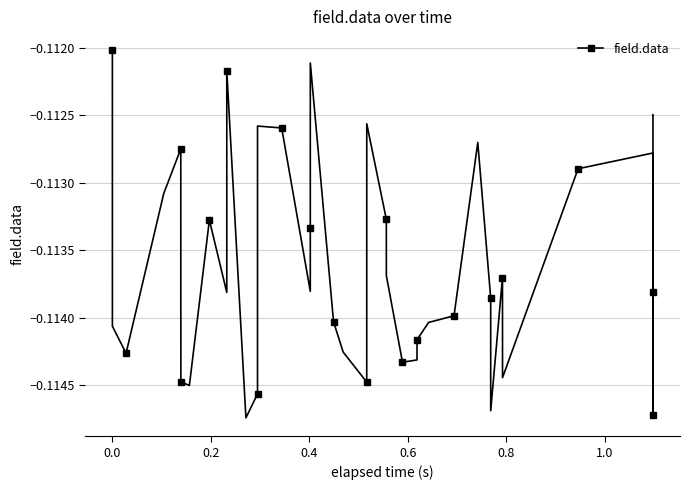

What is the sum of all values?

-4.5